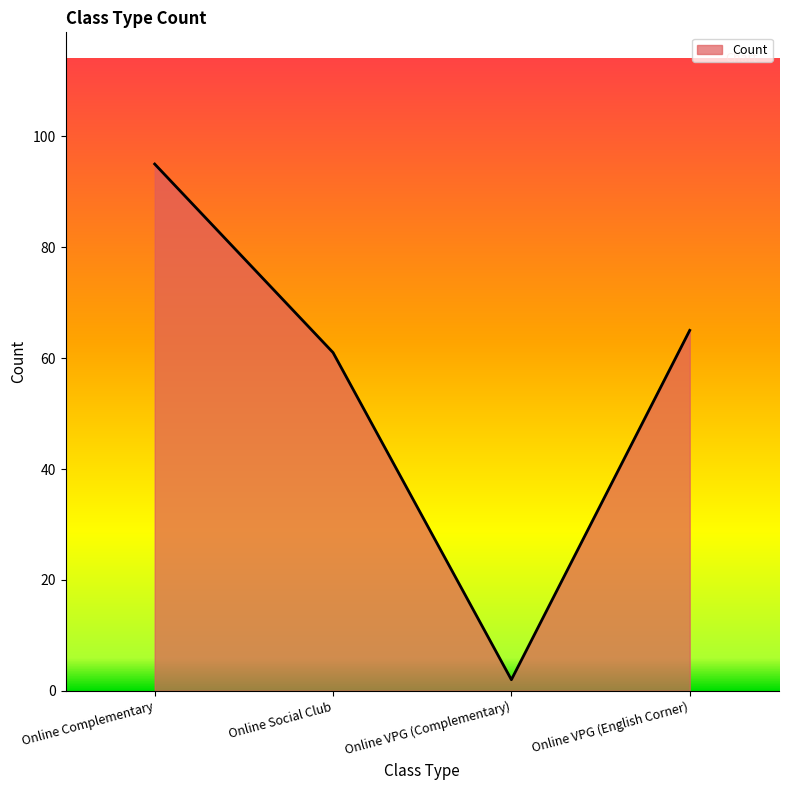

At which label does the data first exceed 65?

Online Complementary